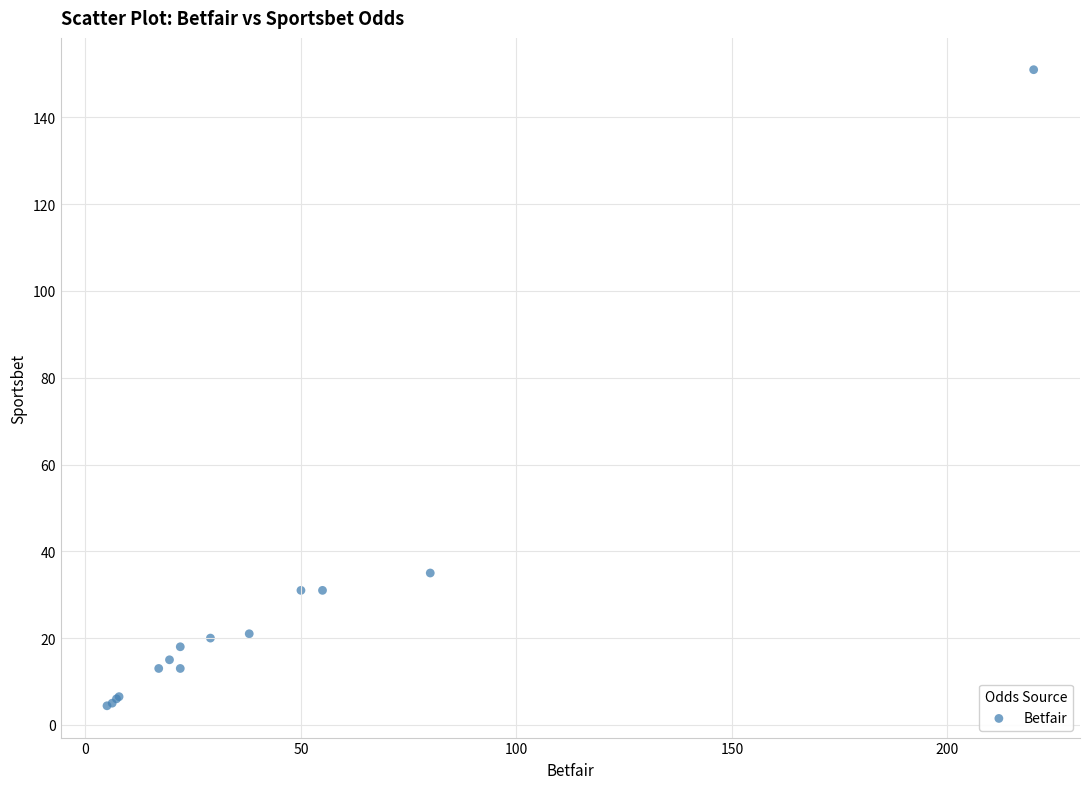

What Y value in the scatter plot is closest to 77?

35.0